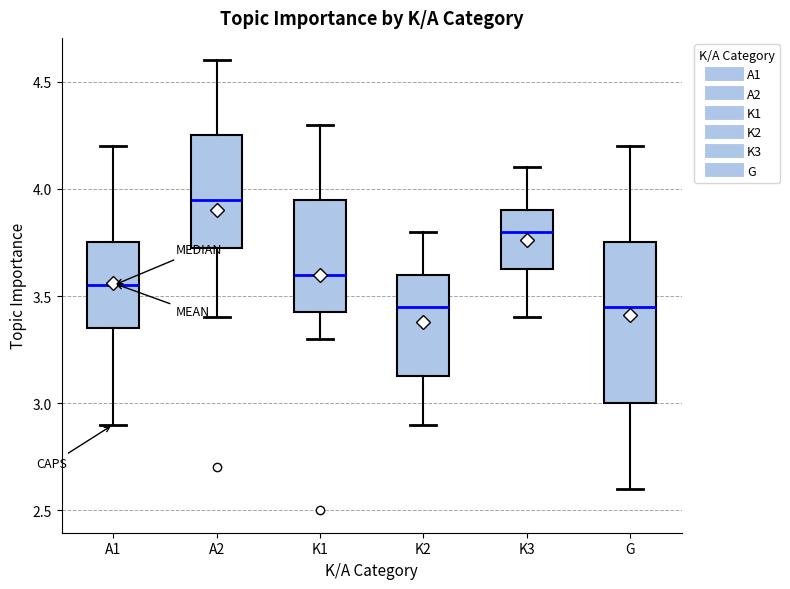

Which box is the tallest, from its lower edge to its upper edge?

G